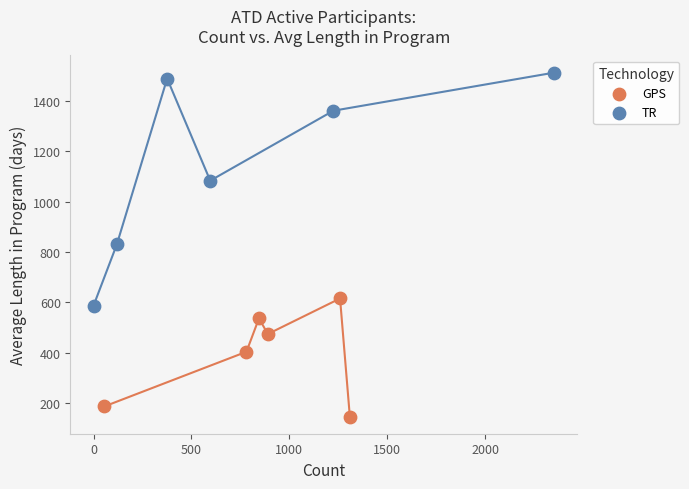

Which series reaches the minimum Y coordinate?

GPS